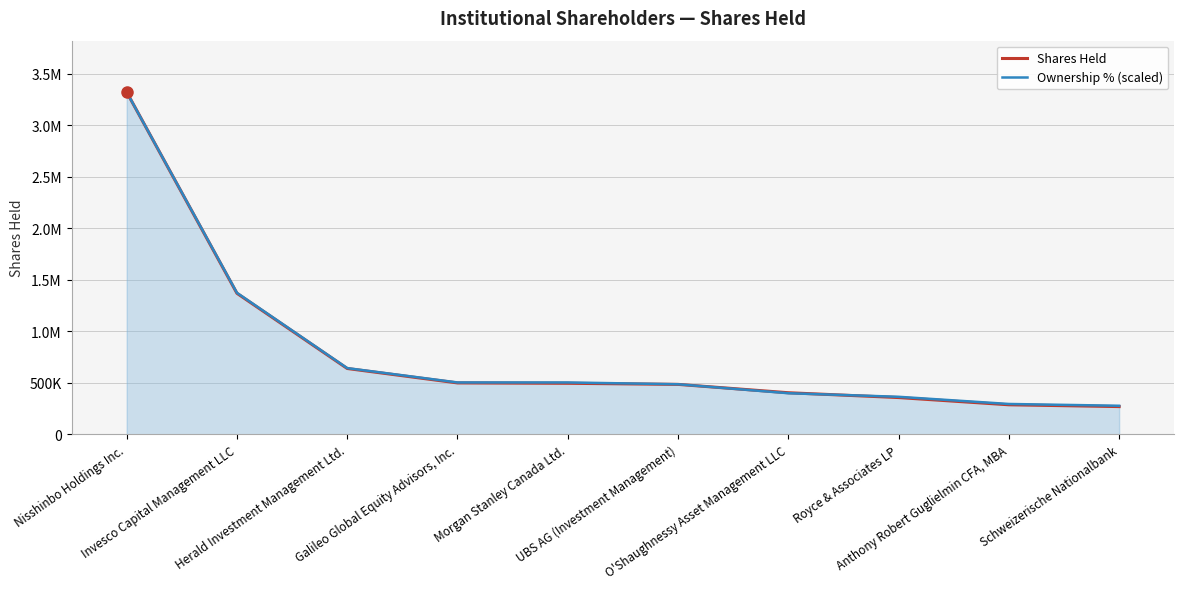

Rank the categories by Shares Held value from highest to lowest.

Nisshinbo Holdings Inc., Invesco Capital Management LLC, Herald Investment Management Ltd., Galileo Global Equity Advisors, Inc., Morgan Stanley Canada Ltd., UBS AG (Investment Management), O'Shaughnessy Asset Management LLC, Royce & Associates LP, Anthony Robert Guglielmin CFA, MBA, Schweizerische Nationalbank